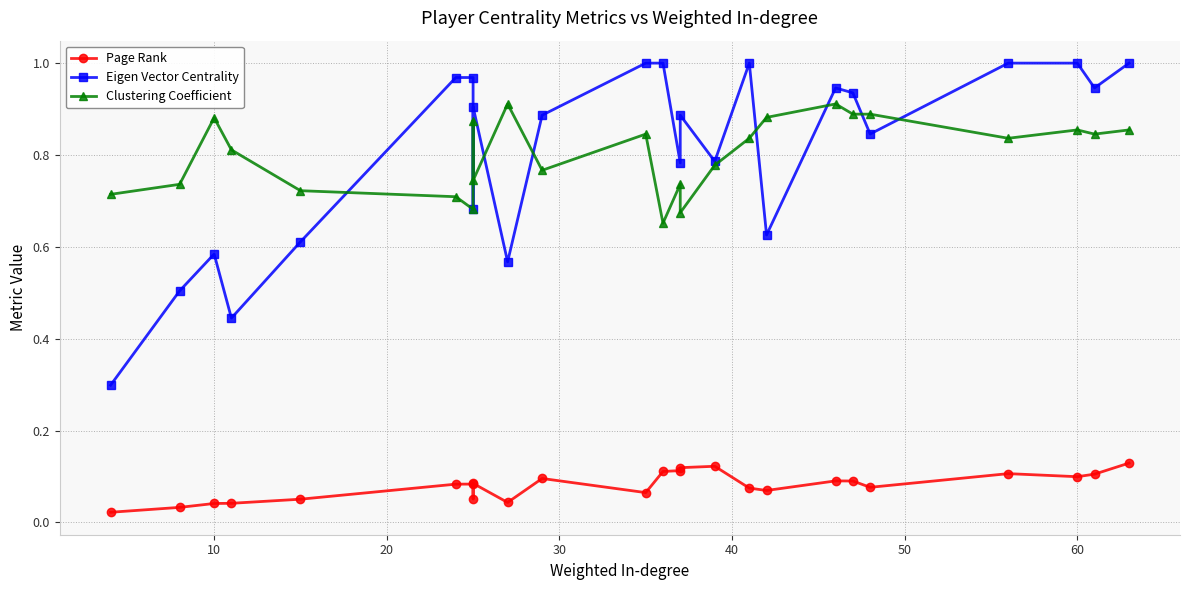

Is it true that Page Rank equals 0.1 at 19?

False